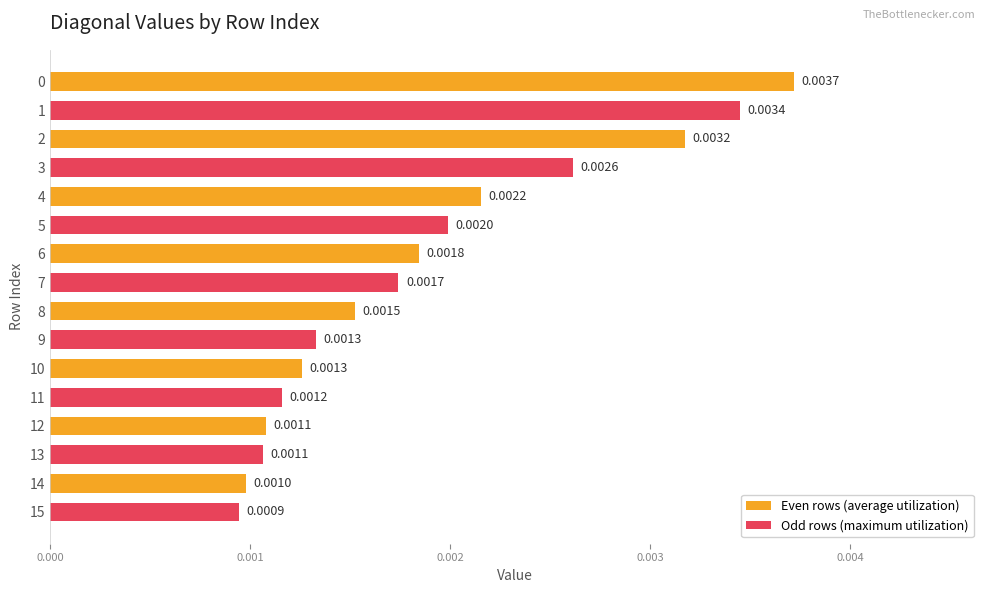

Between 10 and 12, which is larger?

10